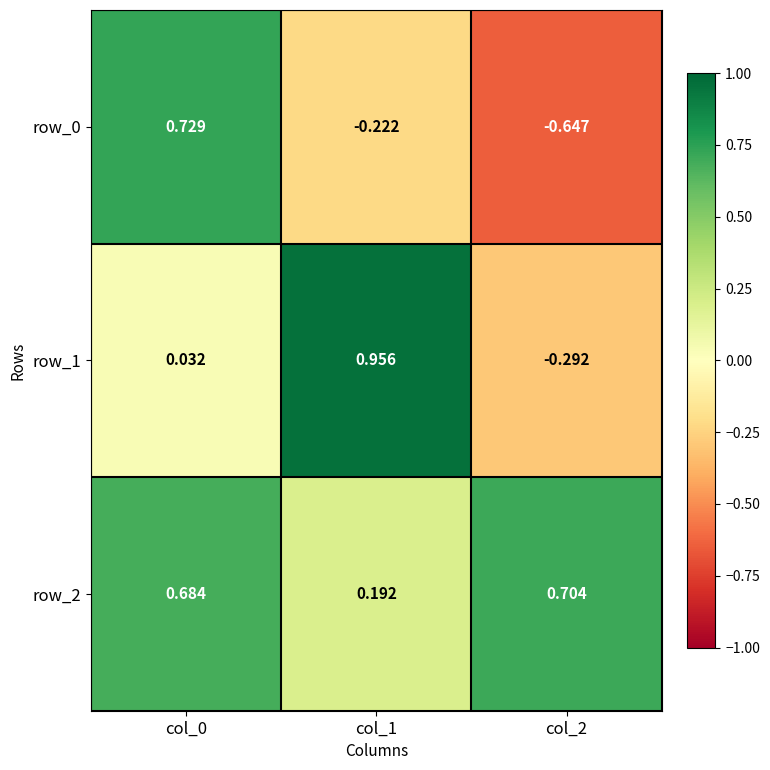

Is the value of row_0 at col_0 greater than the value of row_1 at col_0?

Yes